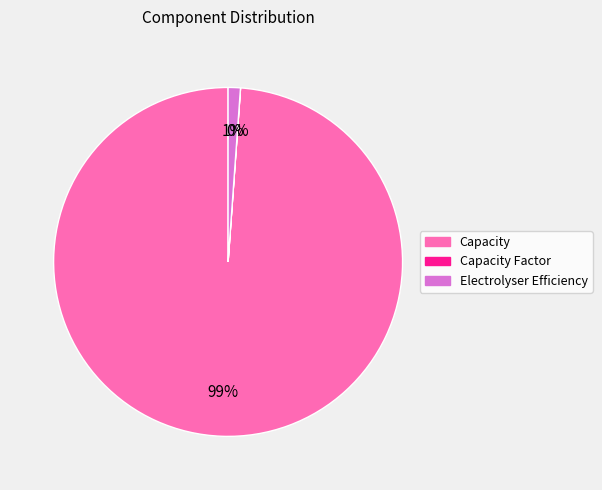

To the nearest percent, what is the difference between the largest and smallest slice percentages?

99%